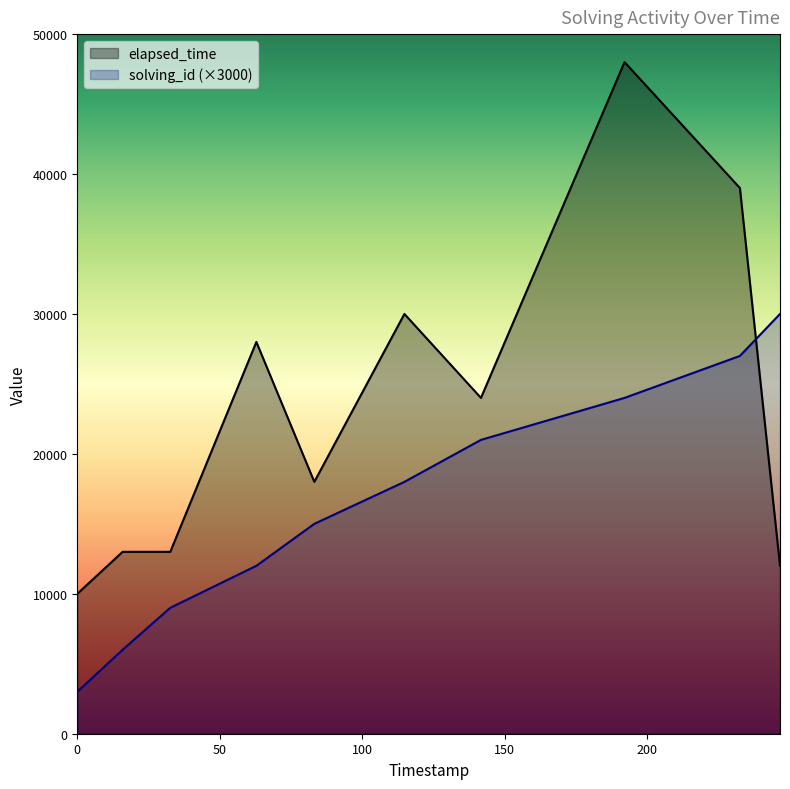

How many intersections are there between elapsed_time and solving_id?

1